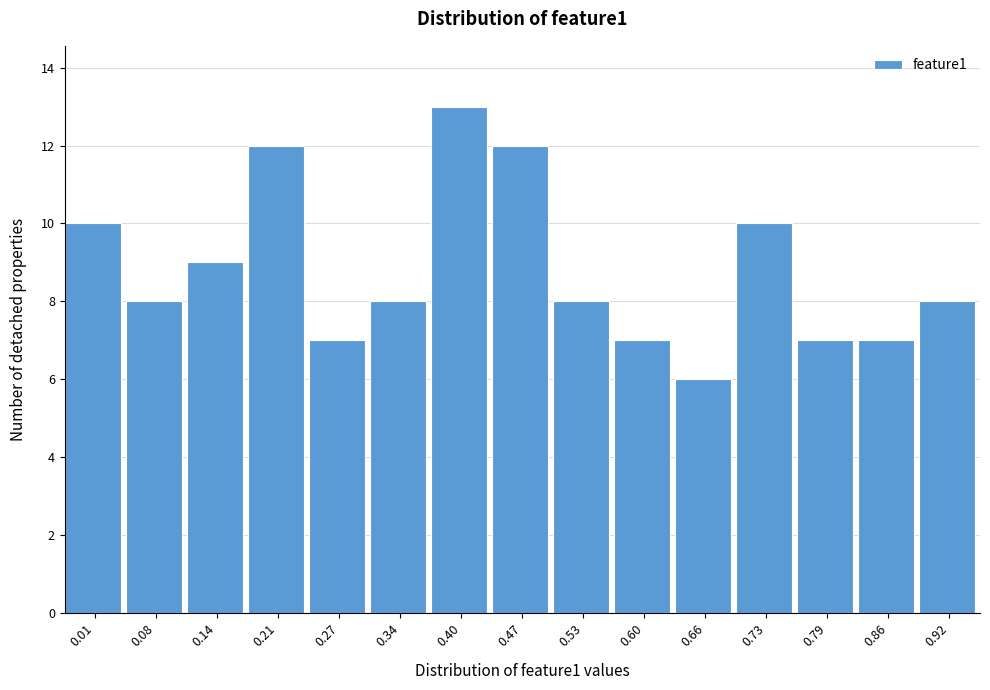

Reading left to right, extract all data points from this chart.

0.01=10	0.08=8	0.14=9	0.21=12	0.27=7	0.34=8	0.40=13	0.47=12	0.53=8	0.60=7	0.66=6	0.73=10	0.79=7	0.86=7	0.92=8